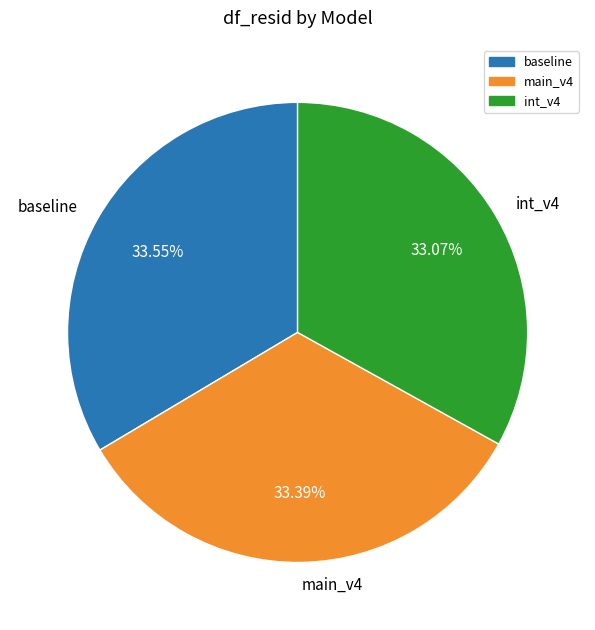

Is it true that baseline is 45% of the pie?

False